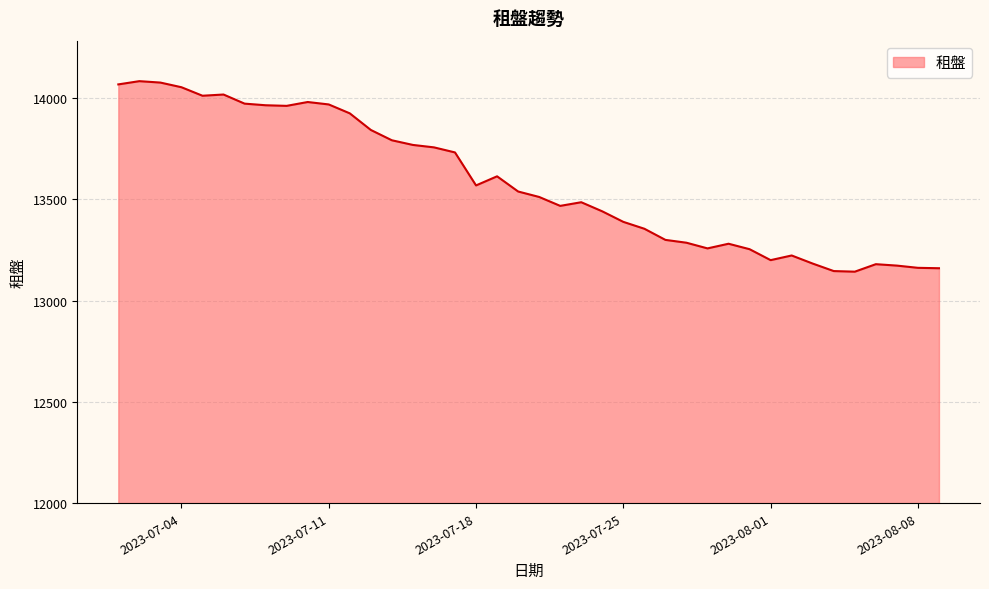

What is the greatest value displayed?

14084